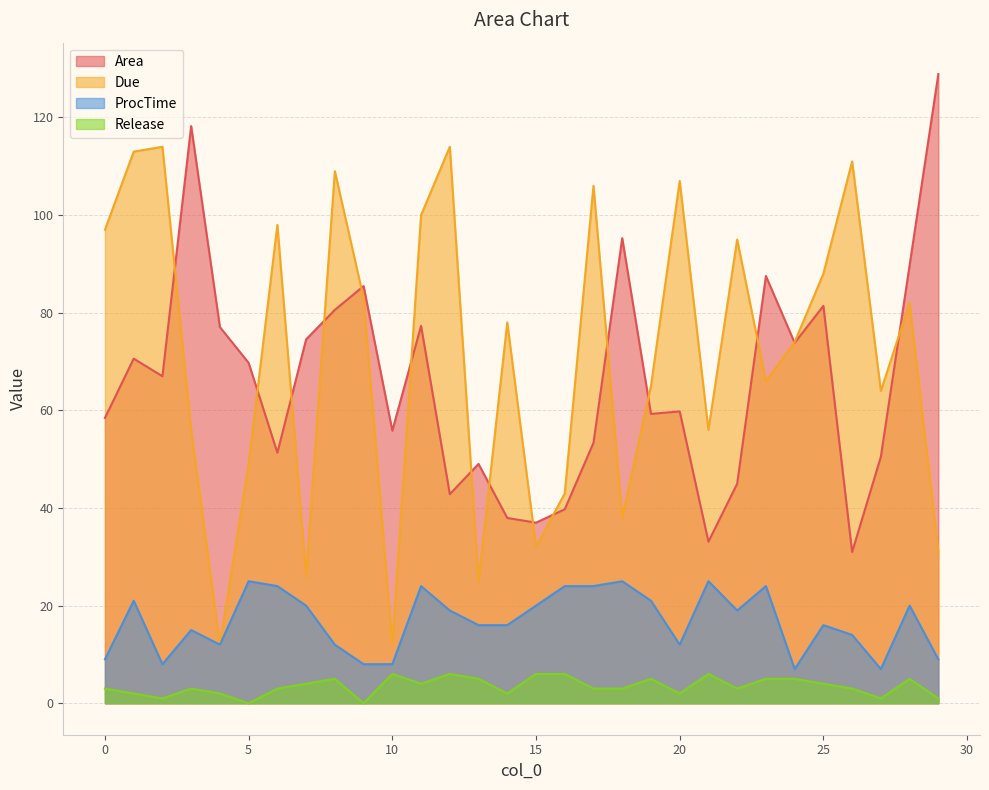

Between 2 and 13, which series saw the biggest shift?

Due